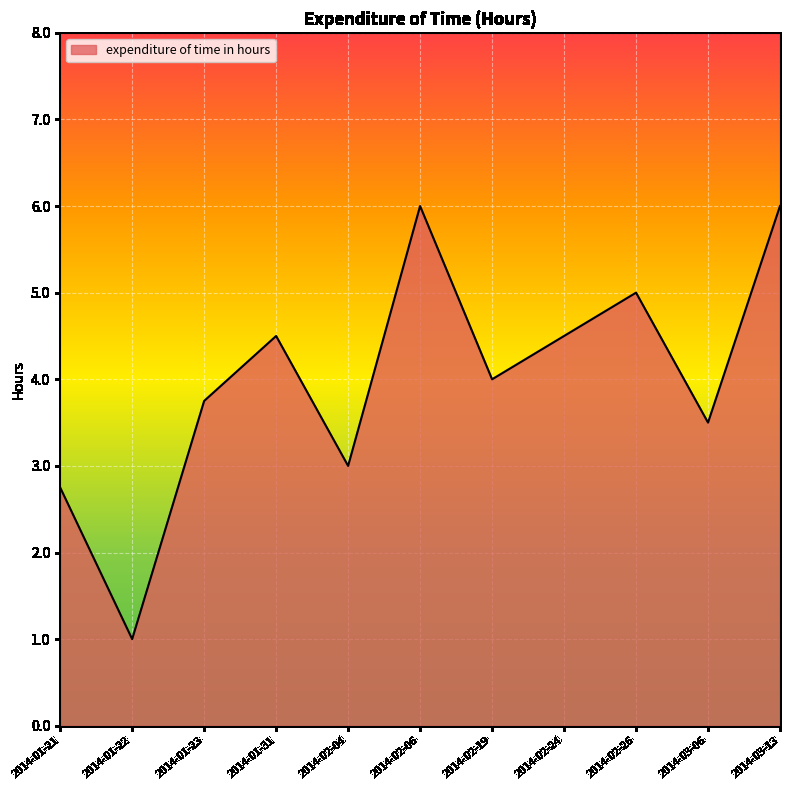

What is the difference between the values at 2014-02-26 and 2014-03-06?

1.5